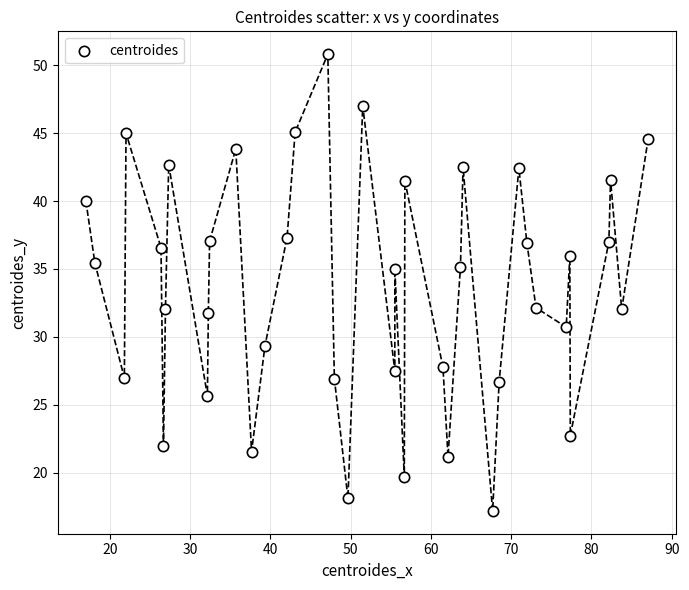

What is the range of X values (max minus min)?

70.1